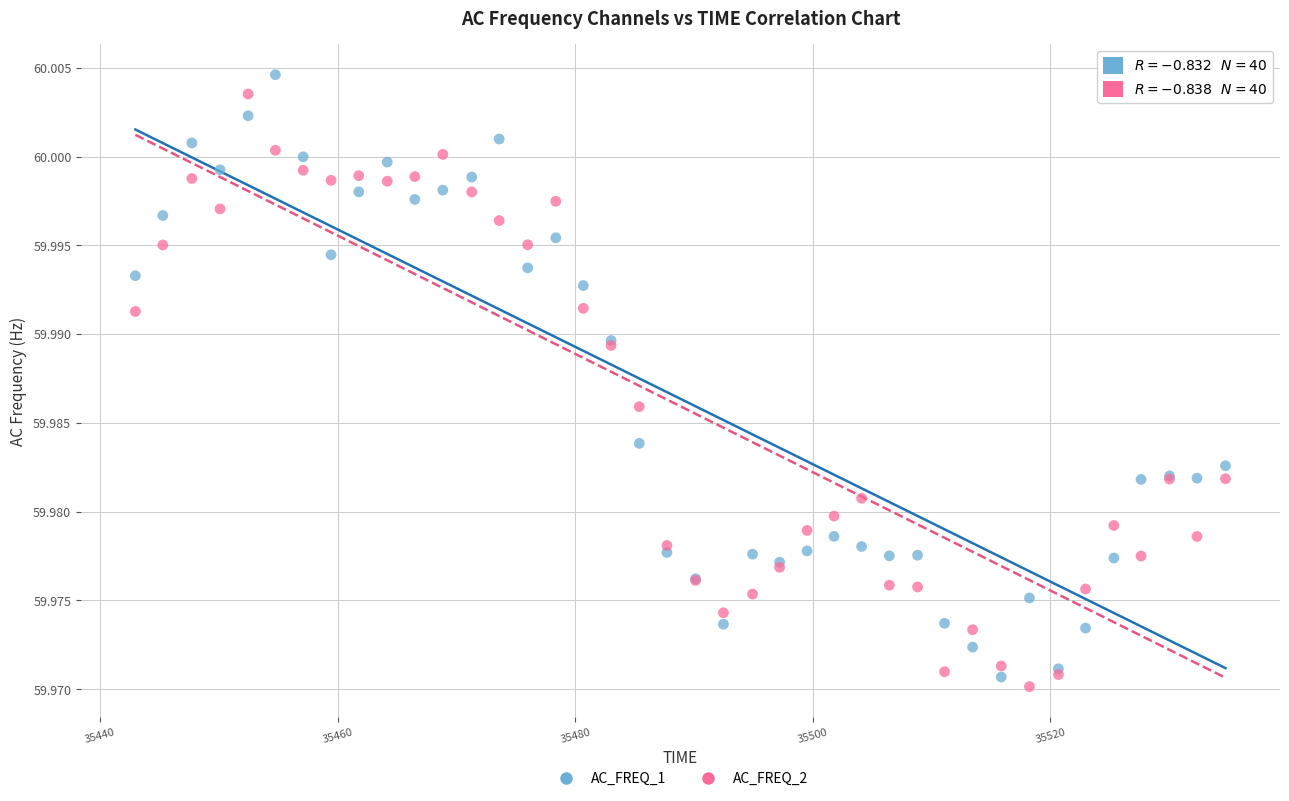

Which series reaches the maximum Y coordinate?

AC_FREQ_1